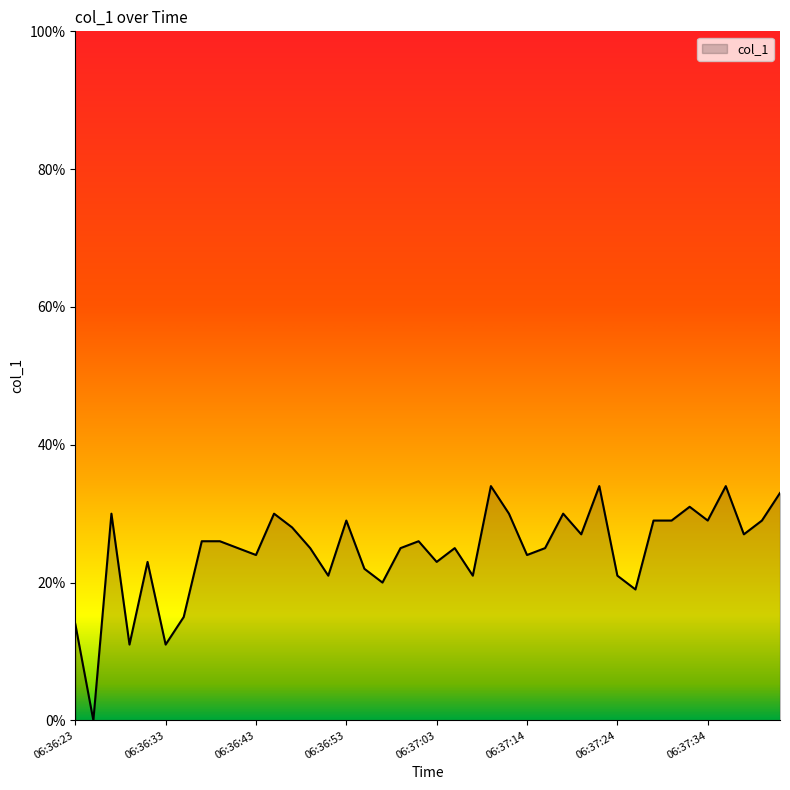

What is the maximum value shown in the chart?

34